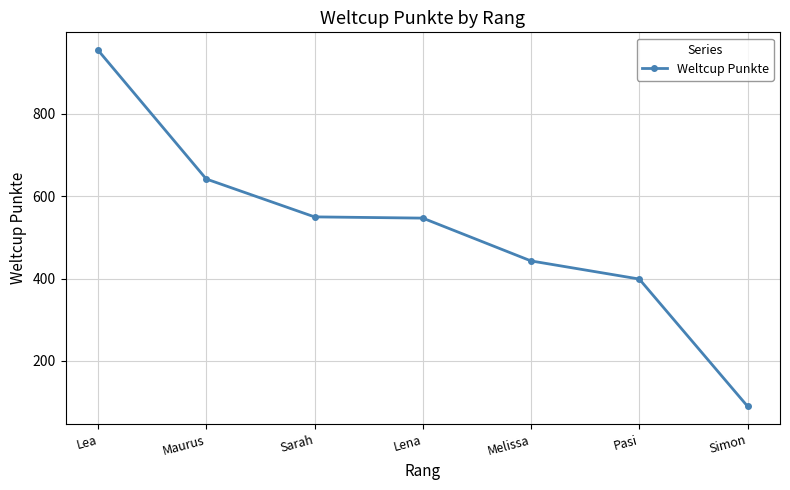

True or false: the data has more than 1 interior local peaks.

False